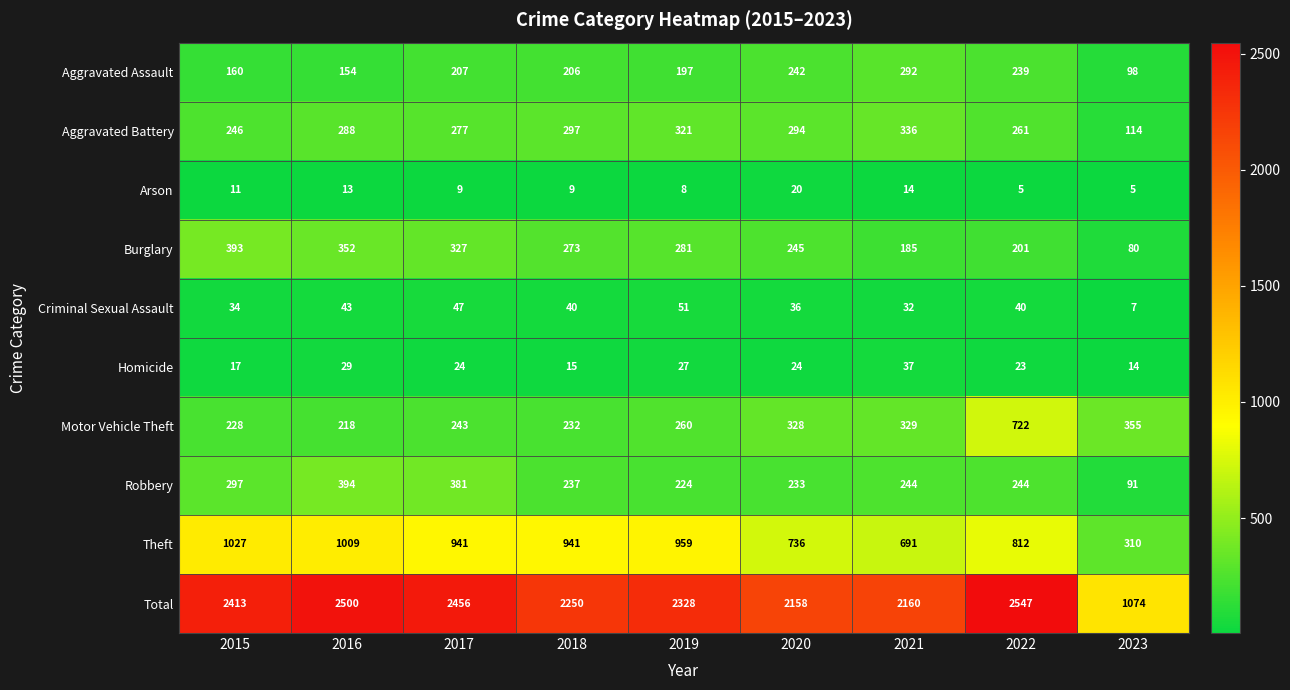

The value of Burglary at 2021 is 45. True or false?

False